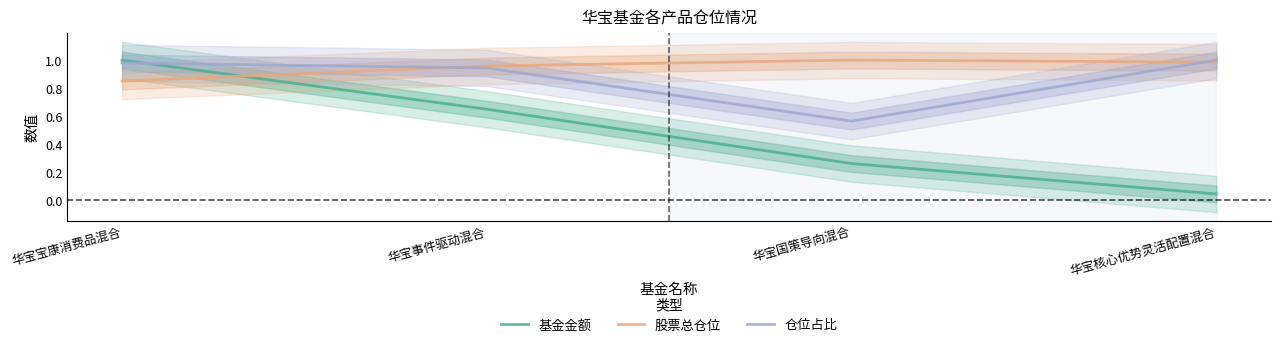

List the labels in order of 基金金额 value, smallest first.

华宝核心优势灵活配置混合, 华宝国策导向混合, 华宝事件驱动混合, 华宝宝康消费品混合